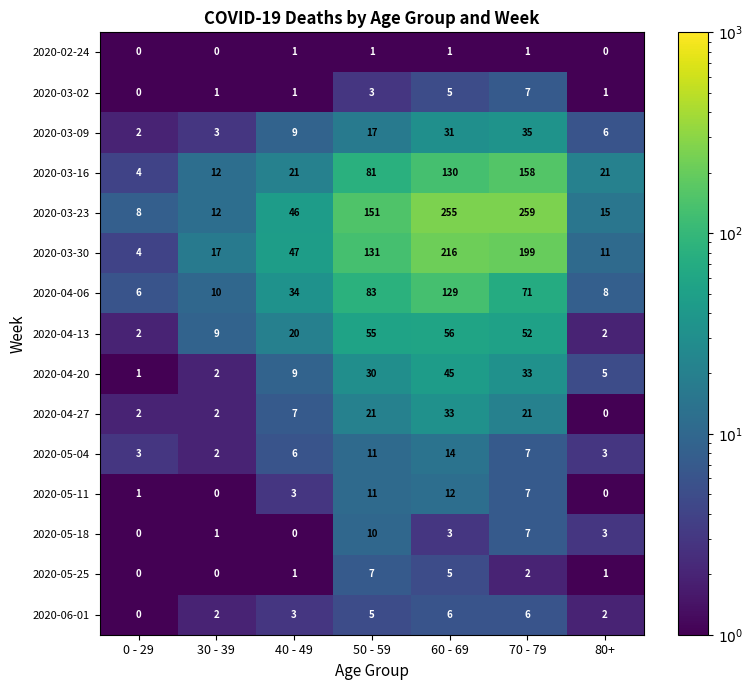

Rank the categories by 2020-03-30 value from lowest to highest.

0 - 29, 80+, 30 - 39, 40 - 49, 50 - 59, 70 - 79, 60 - 69